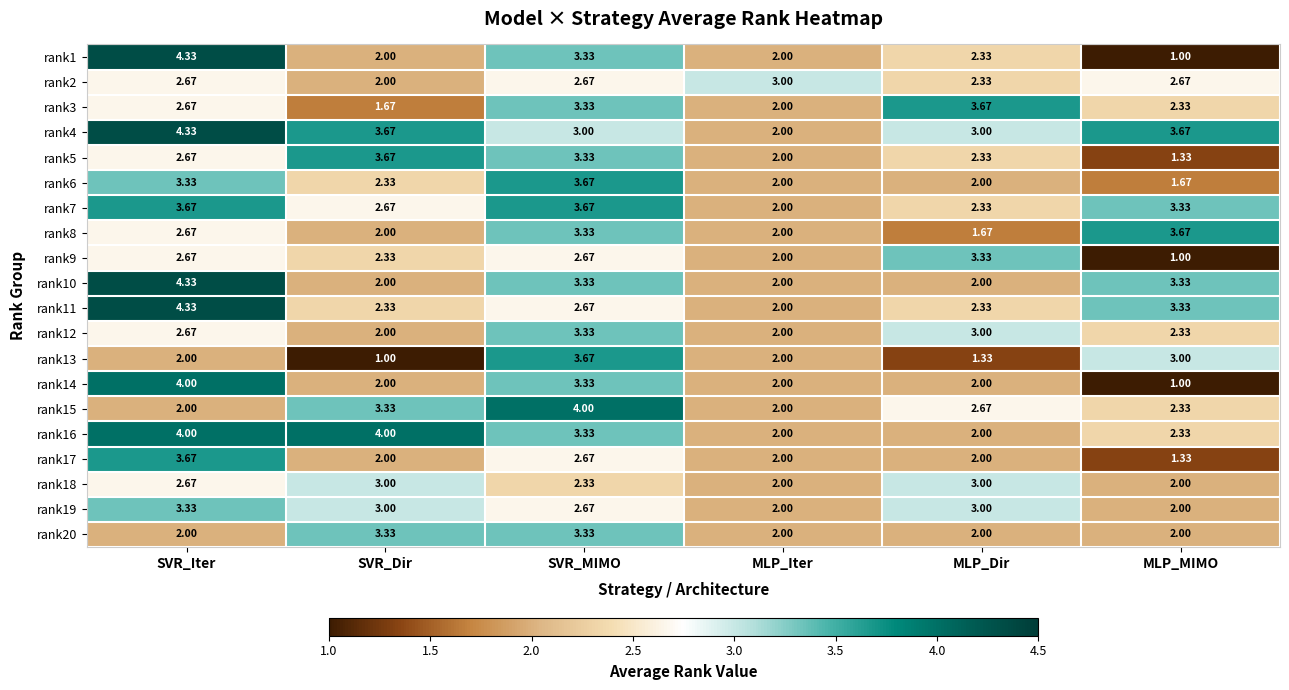

At which category is the sum across all series the highest?

SVR_Iter